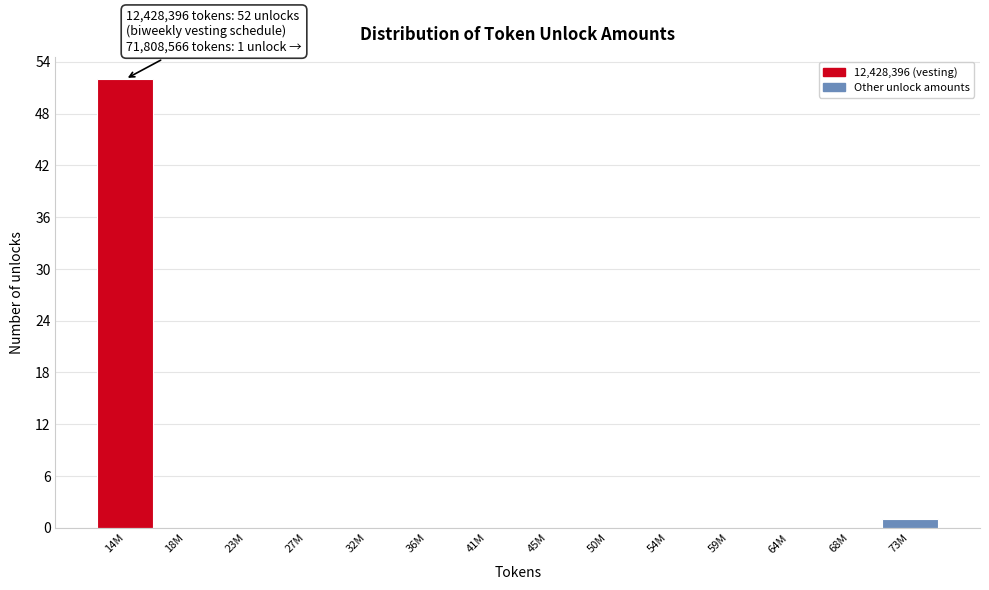

Reading left to right, transcribe all the data shown in this chart.

14M=52	18M=0	23M=0	27M=0	32M=0	36M=0	41M=0	45M=0	50M=0	54M=0	59M=0	64M=0	68M=0	73M=1